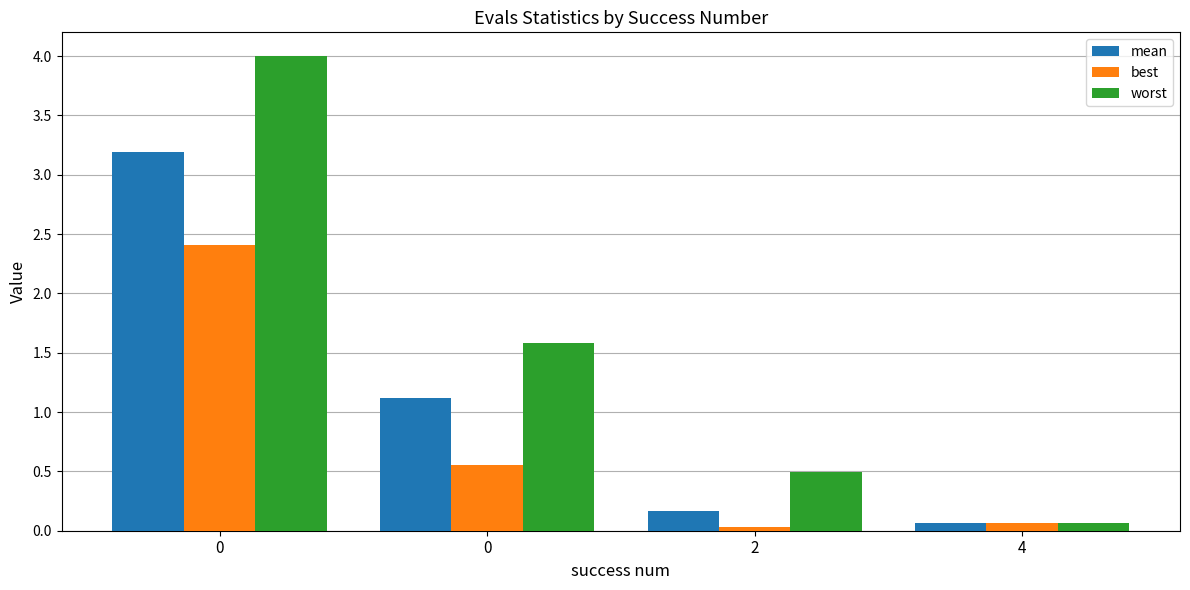

Which series has the widest spread of values?

worst